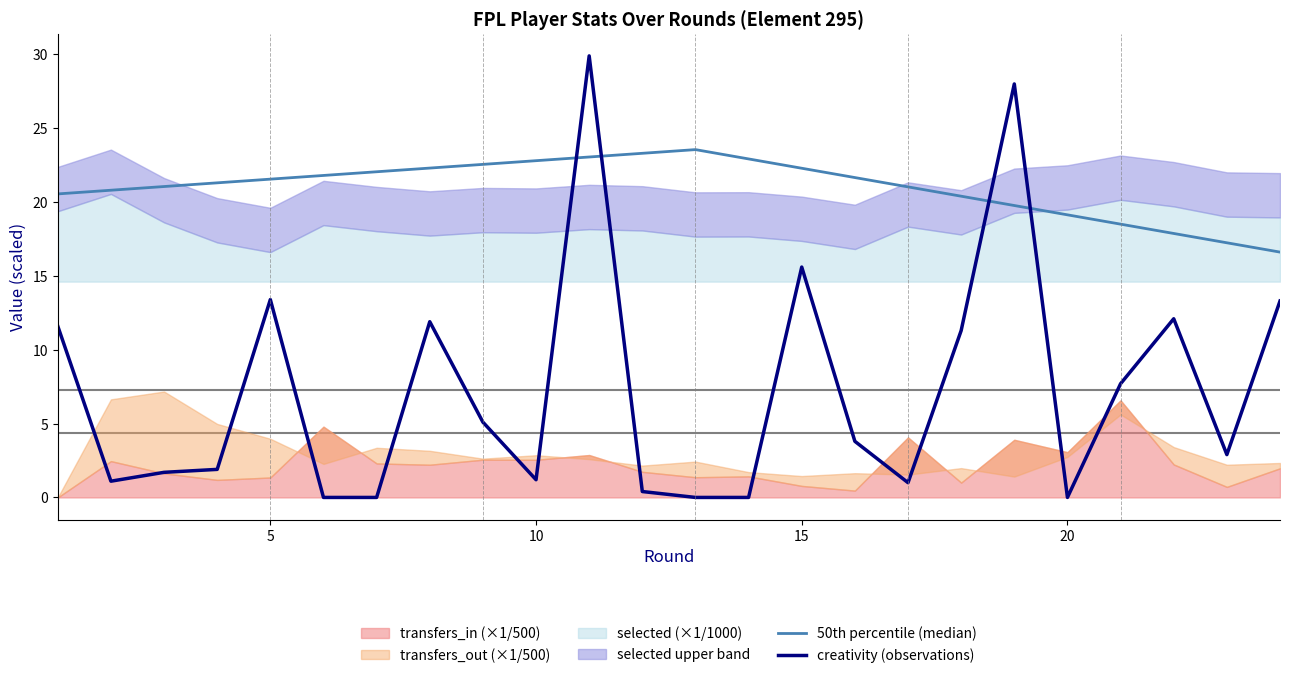

What is the maximum value for creativity (observations)?

29.9